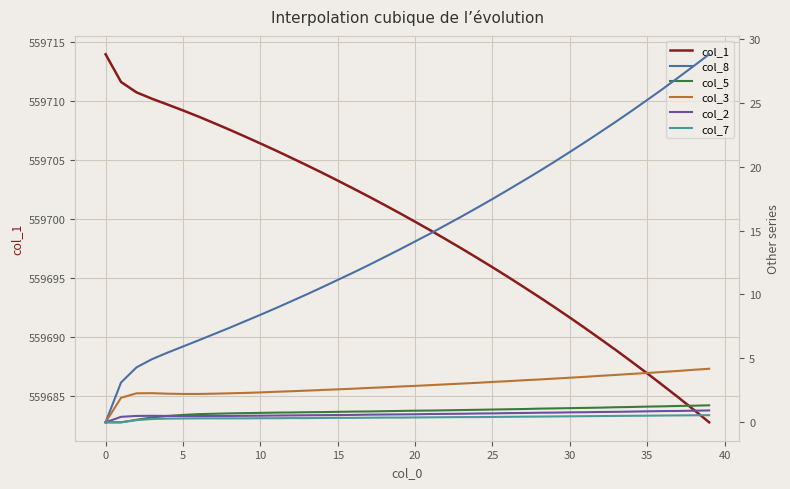

What is the total value across all series at 19?

559718.7